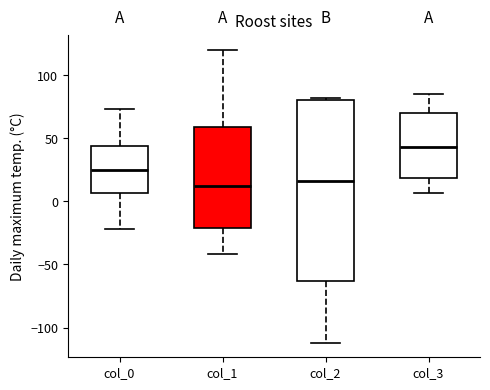

Reading left to right, transcribe this box plot: for each box, give where its median line is, the range the box spans, and where its two whiskers end, as read against the y-axis. The values are not printed on the chart, so give them approximately, as read against the axis.

col_0: median 25, box 5 to 45, whiskers -20 to 75
col_1: median 15, box -20 to 60, whiskers -40 to 120
col_2: median 15, box -65 to 80, whiskers -110 to 80
col_3: median 45, box 20 to 70, whiskers 5 to 85